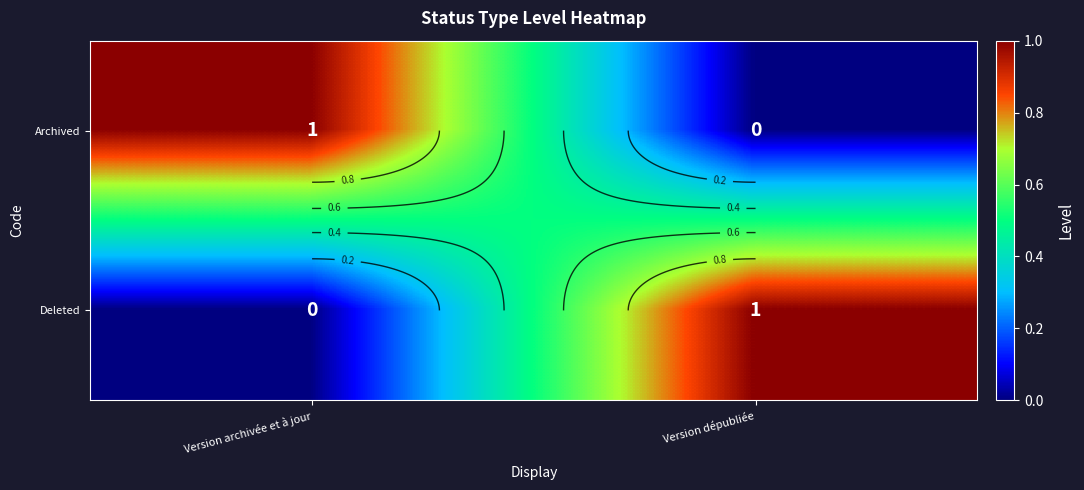

Count the Archived values in the range 0 to 1.

2